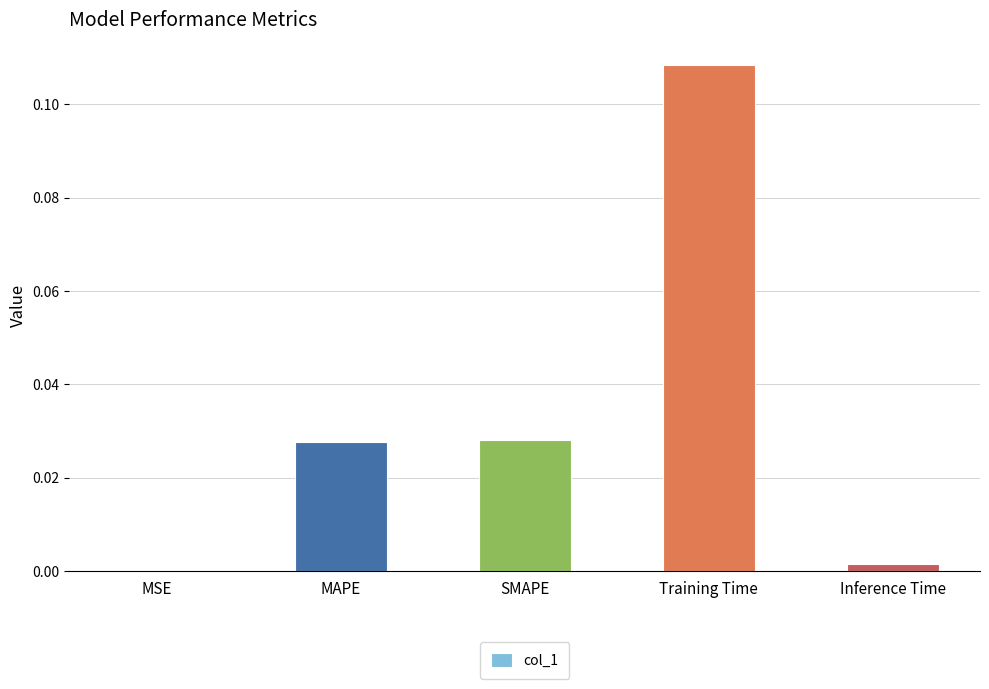

At which label is the value closest to 0?

MSE